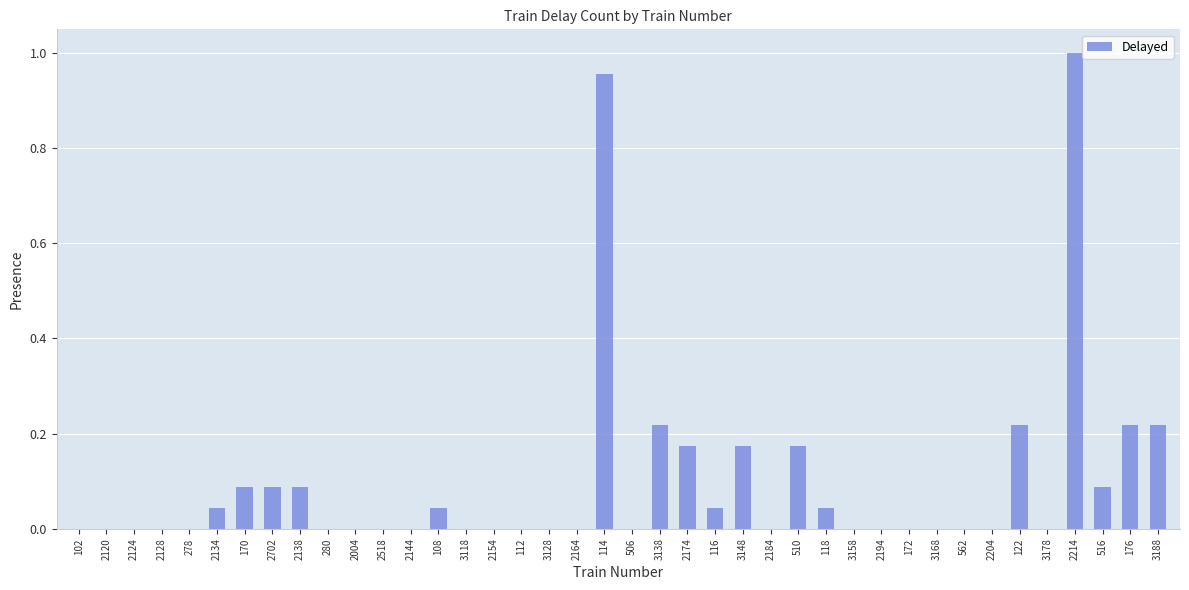

What is the sum of all values?

3.9